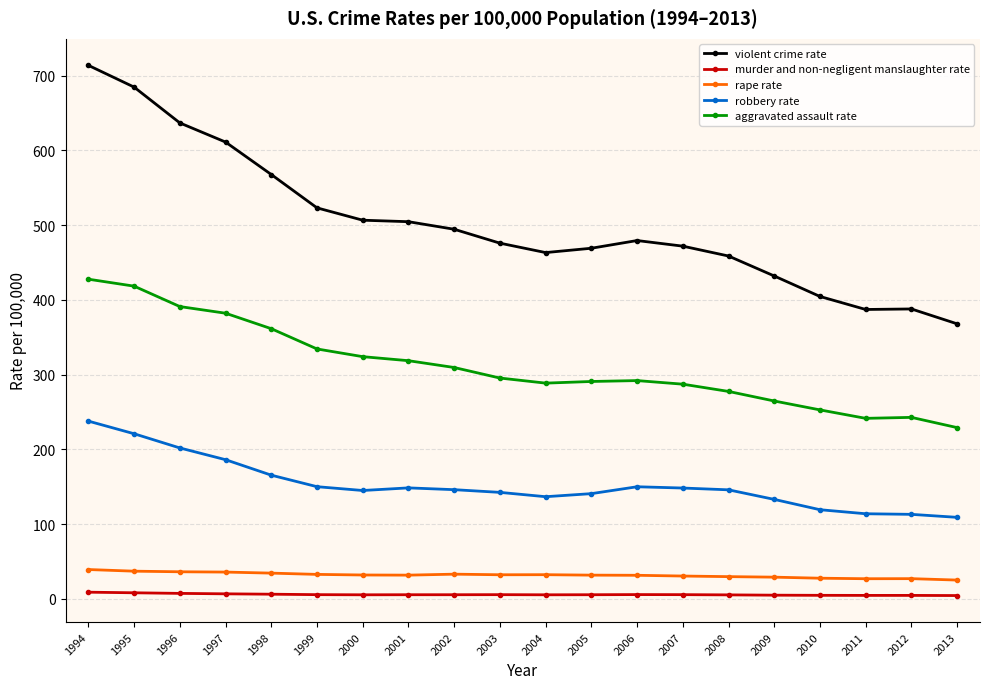

Which category has the highest value across all series?

1994